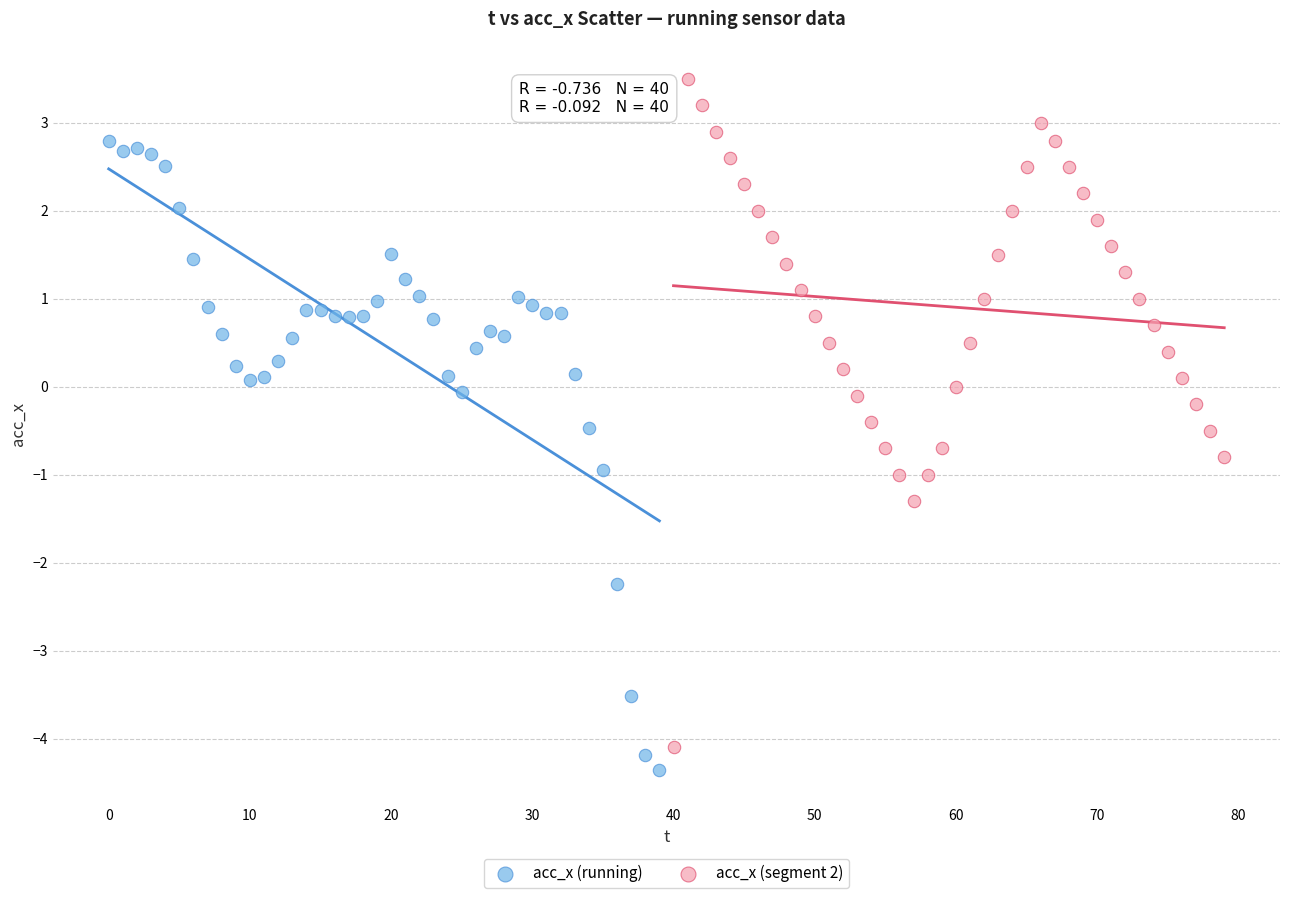

Which series has the widest spread of Y values?

acc_x (segment 2)